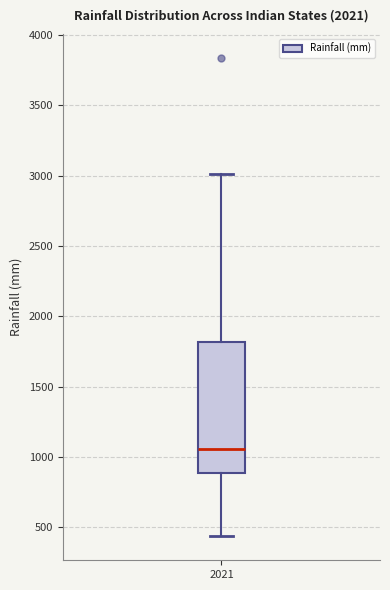

Where is the lower edge of the box at x = 2021 on the y-axis? The values are not printed on the chart, so give them approximately, as read against the axis.

900